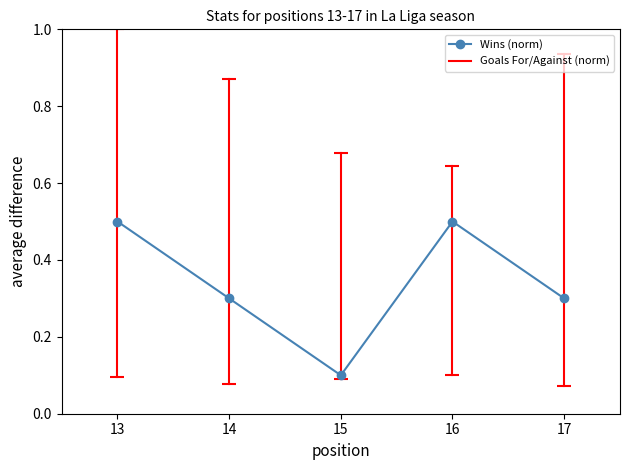

At which label is the value closest to 0?

15